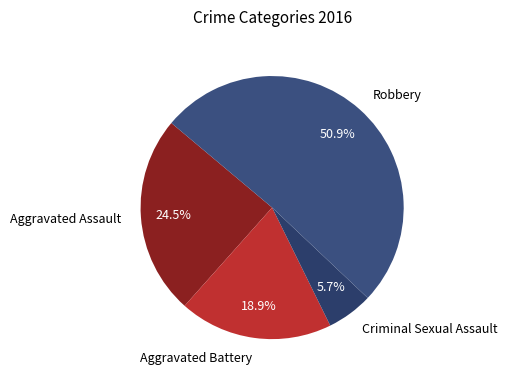

Is it true that Robbery is 51% of the pie?

True